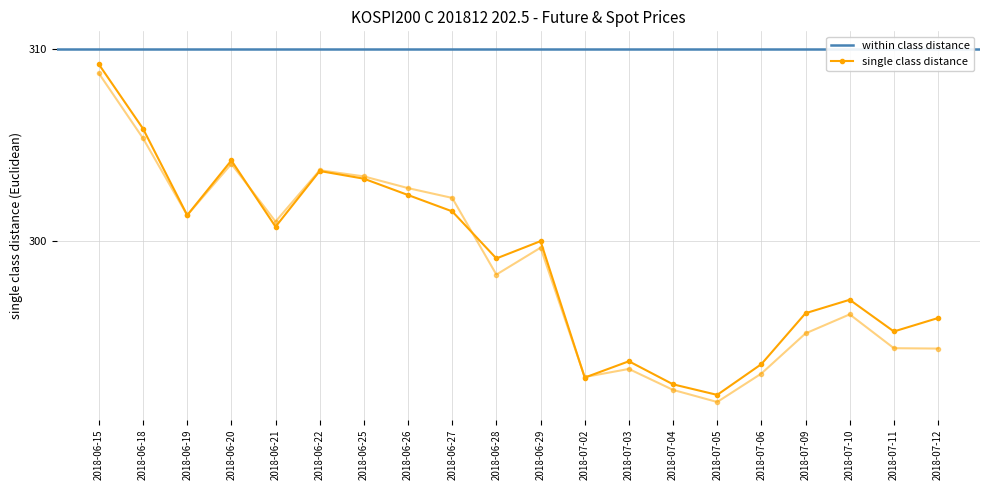

True or false: FUTURE_PRICE and SPOT_PRICE intersect in this chart.

True